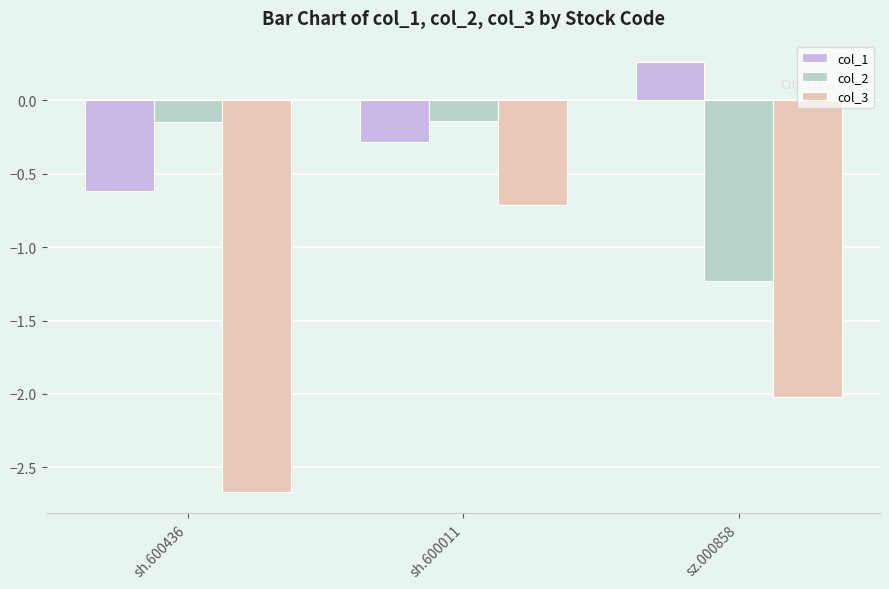

How many values in the col_3 series are below -2?

2